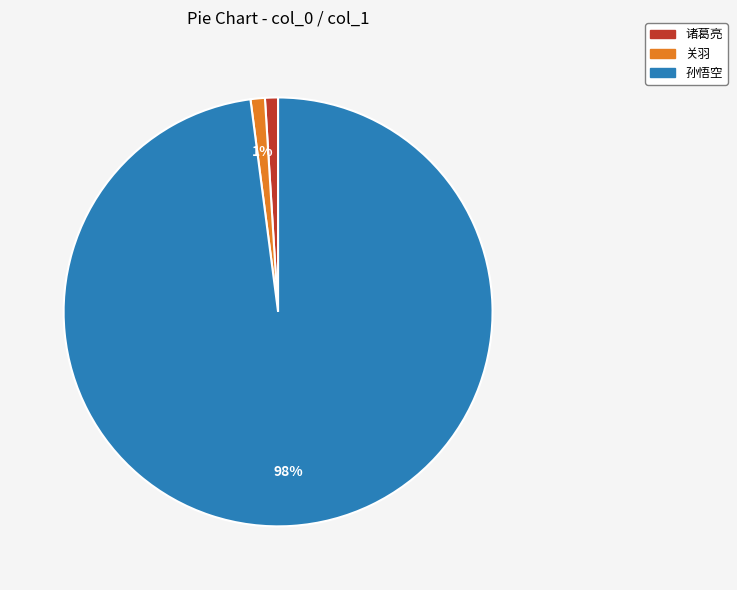

Is it true that 关羽 is 11% of the pie?

False